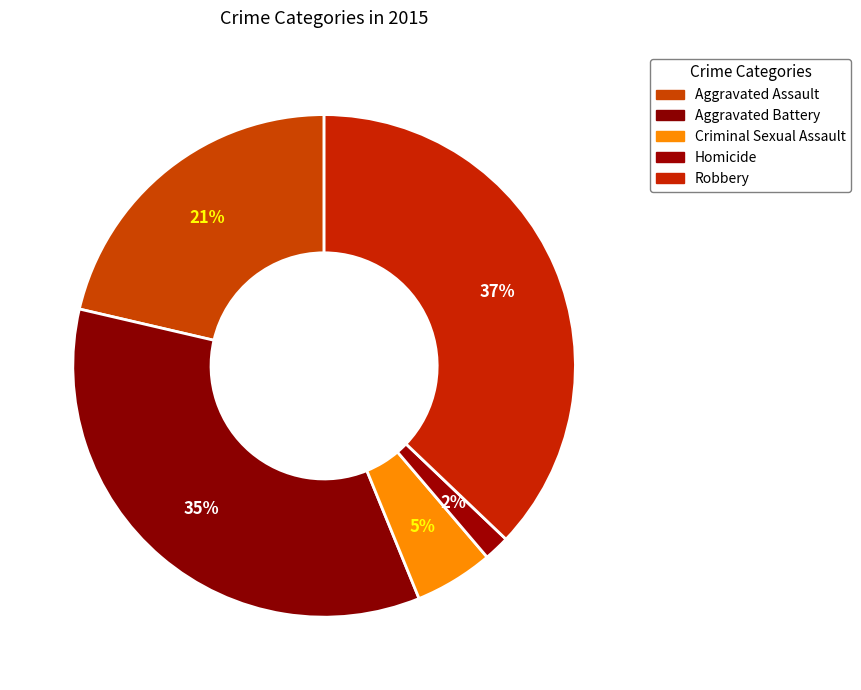

To the nearest percent, what portion does Aggravated Assault represent?

21%